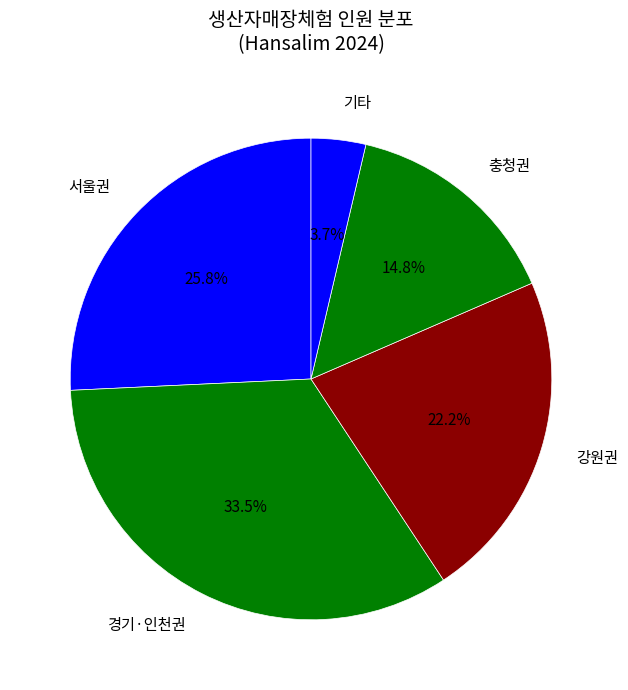

Count the number of slices in the pie.

5